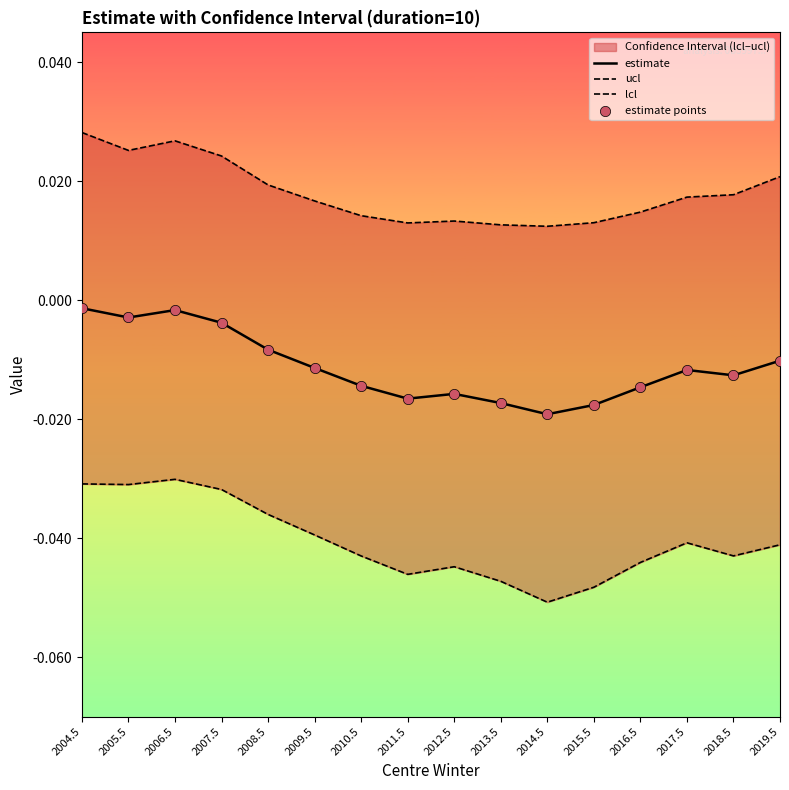

Which series has the largest total across all categories?

ucl